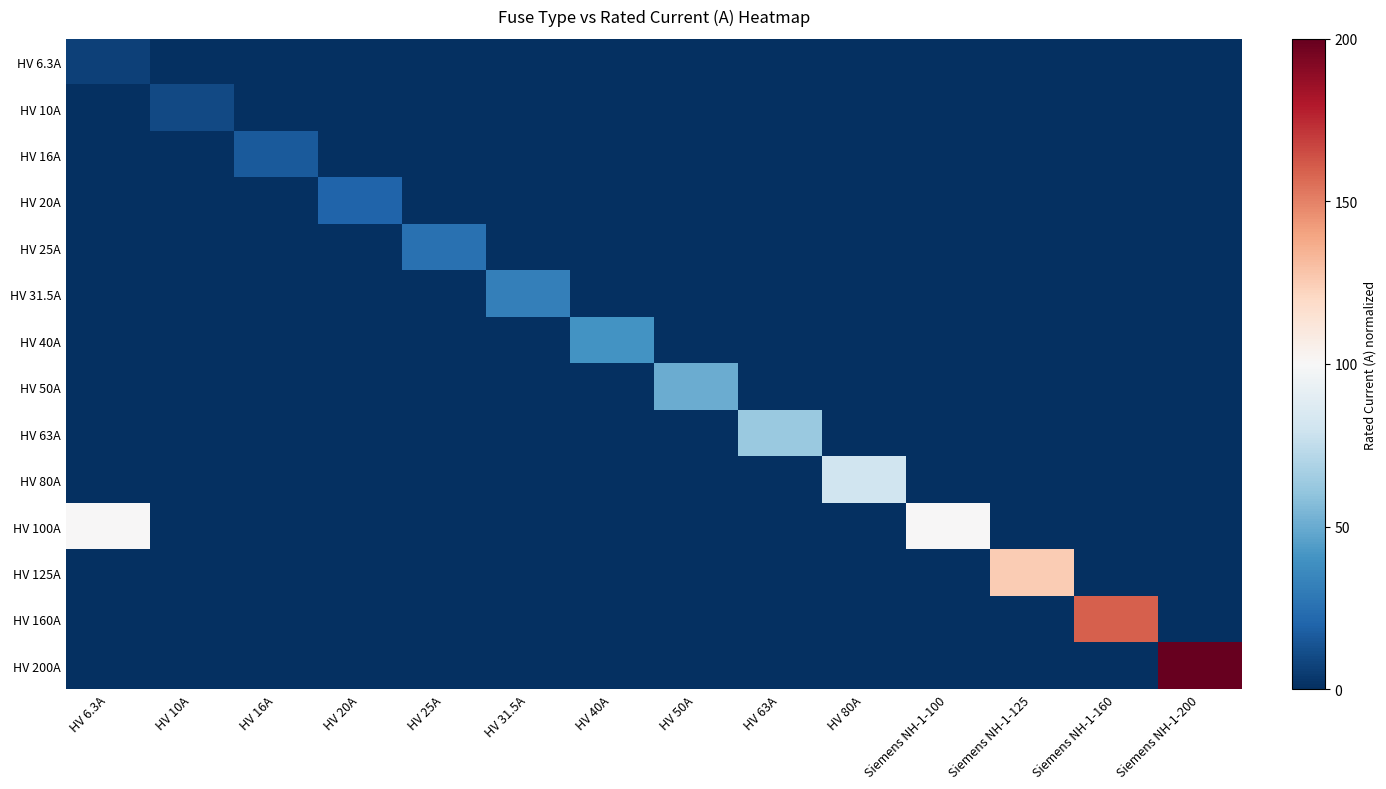

Rank the series by their maximum value, from lowest to highest.

HV 6.3A, HV 10A, HV 16A, HV 20A, HV 25A, HV 31.5A, HV 40A, HV 50A, HV 63A, HV 80A, HV 100A, HV 125A, HV 160A, HV 200A